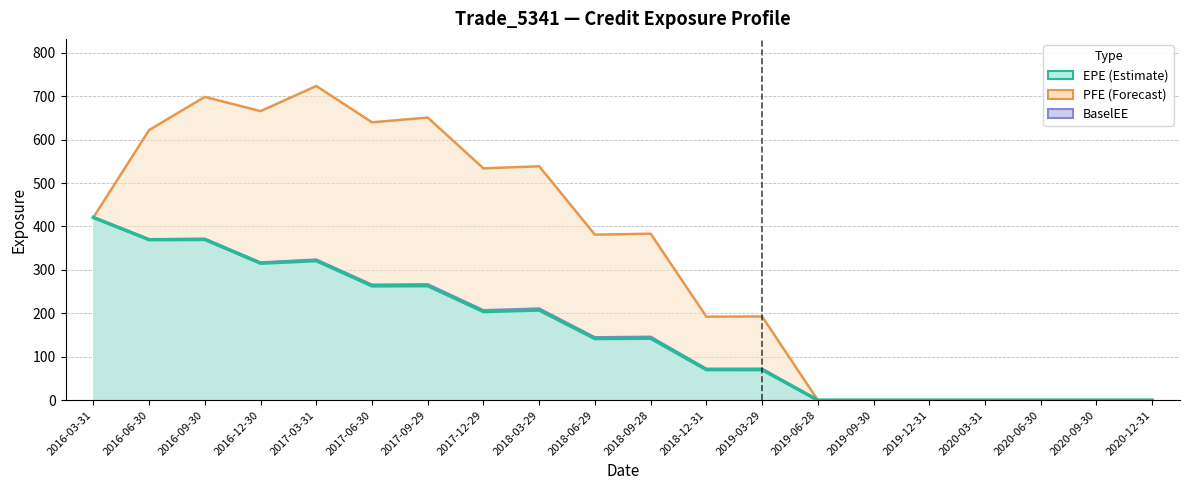

Which series has the largest total across all categories?

PFE